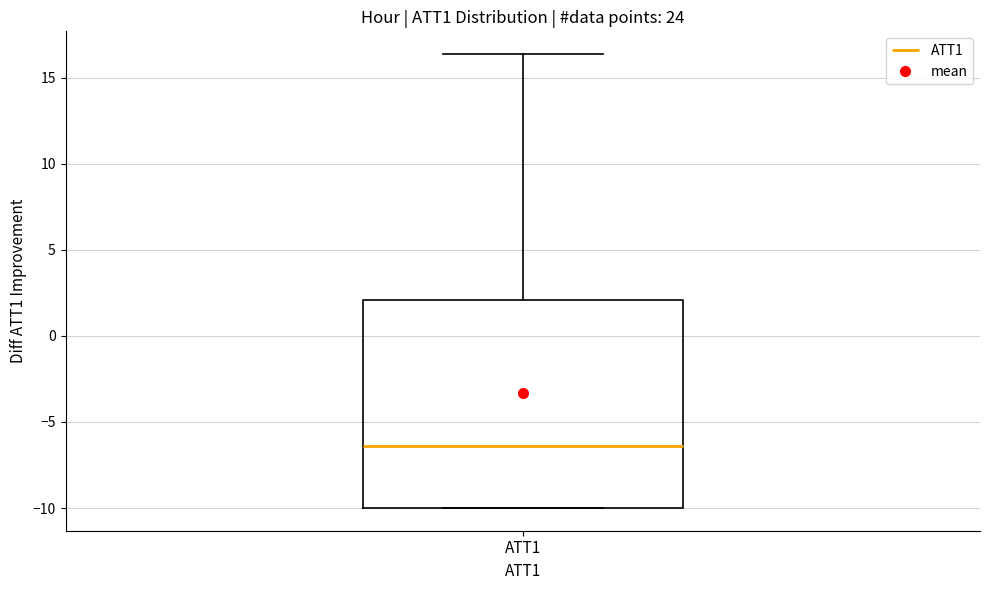

Where is the lower edge of the box for ATT1 on the y-axis? The values are not printed on the chart, so give them approximately, as read against the axis.

-10.0